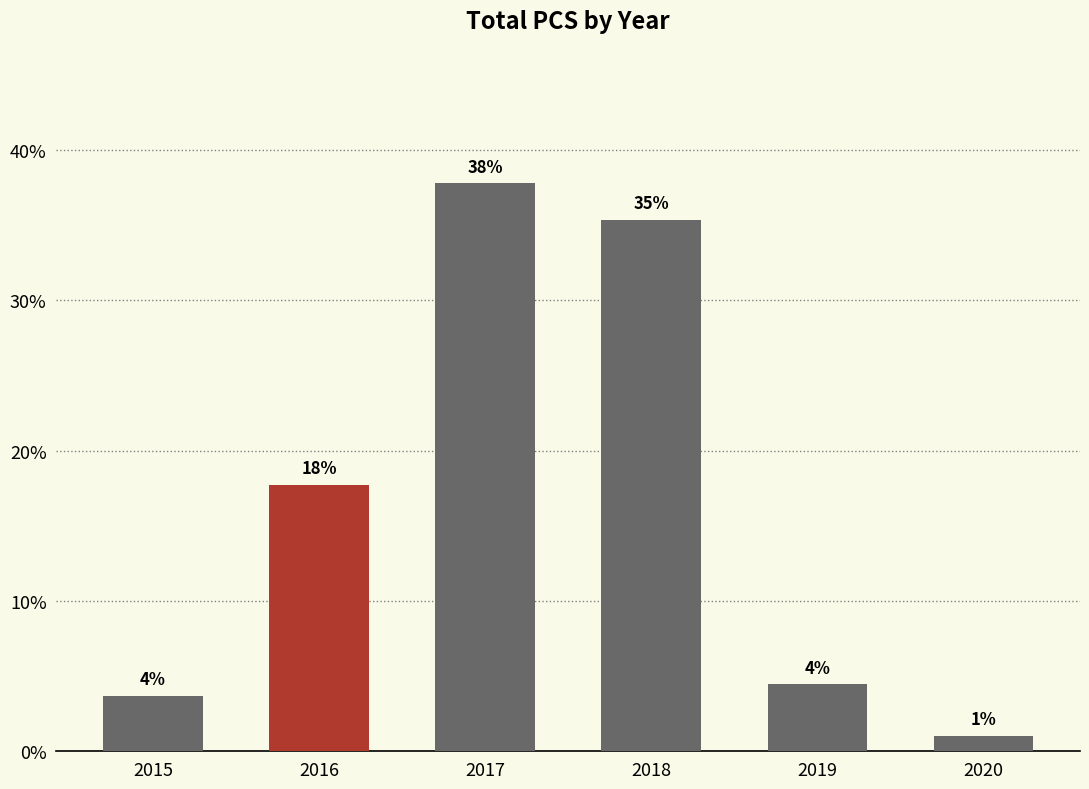

What is the sum of all values?

100.0